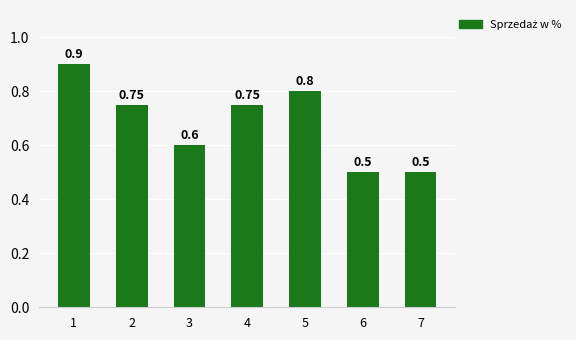

Reading left to right, list all the values displayed in this chart.

0.9	0.8	0.6	0.8	0.8	0.5	0.5